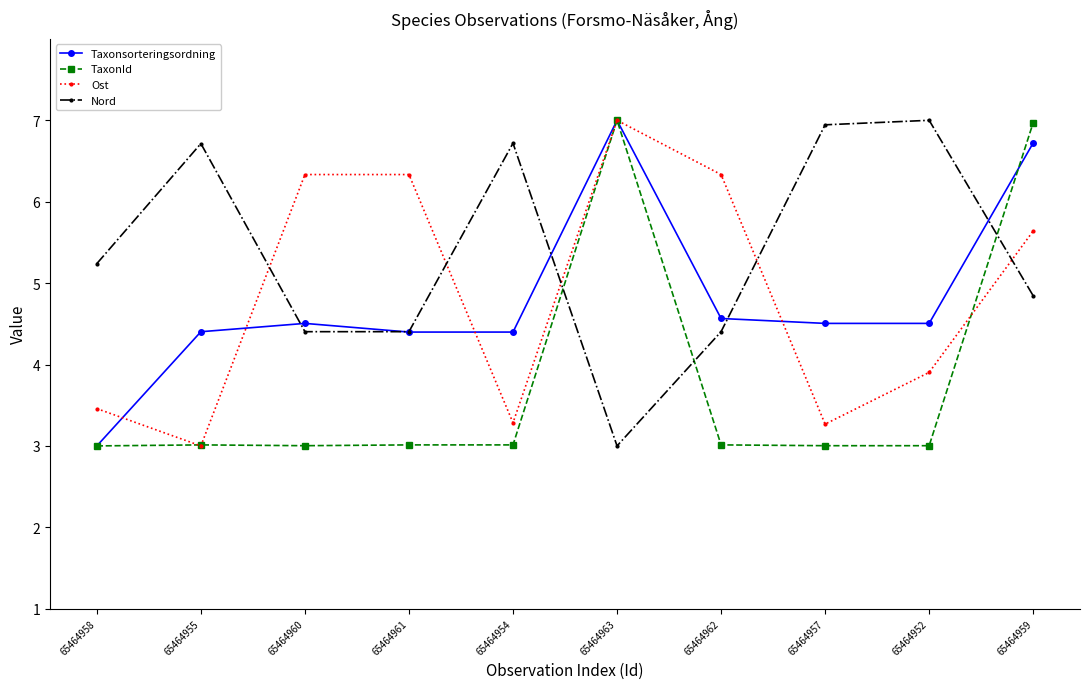

What is the maximum value for TaxonId?

7.0